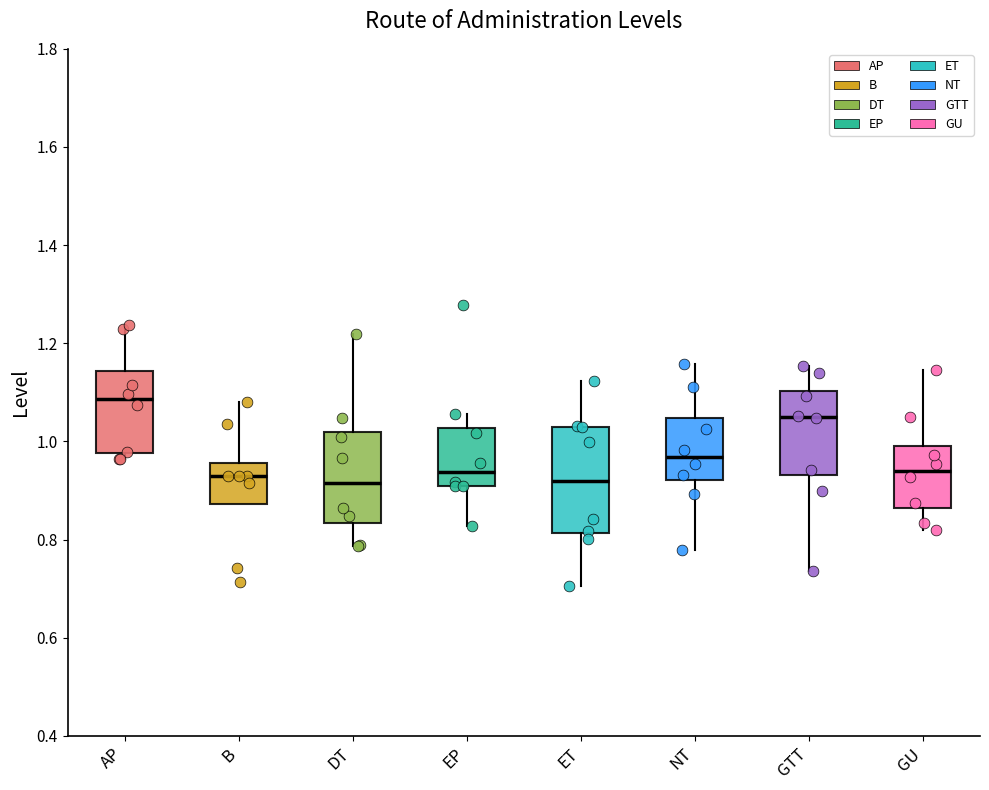

Comparing the boxes themselves (not the whiskers), which one is the tallest?

ET